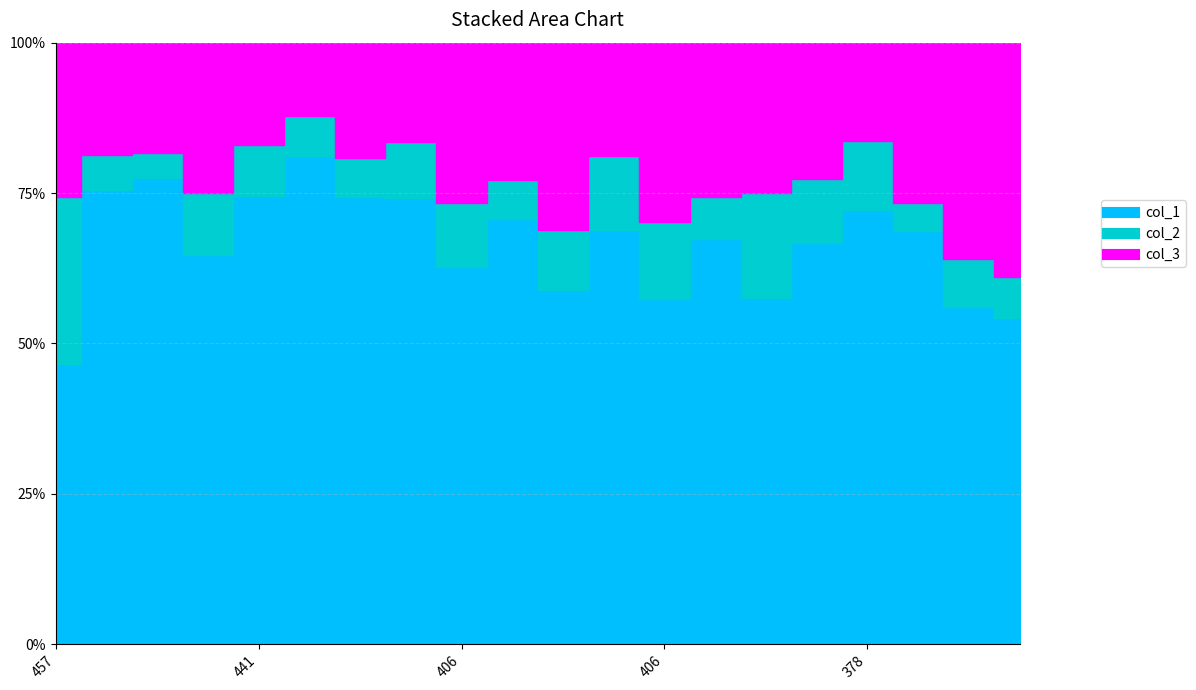

What is the value of the col_2 point at the 16th from the left?

9